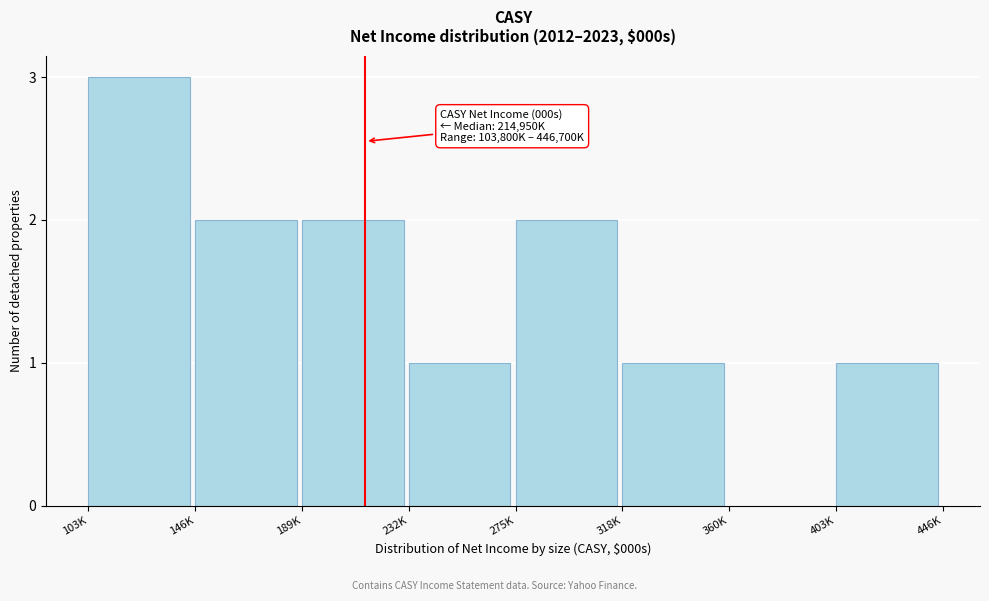

Reading left to right, list all the values displayed in this chart.

103K=3	146K=2	189K=2	232K=1	275K=2	318K=1	360K=0	403K=1